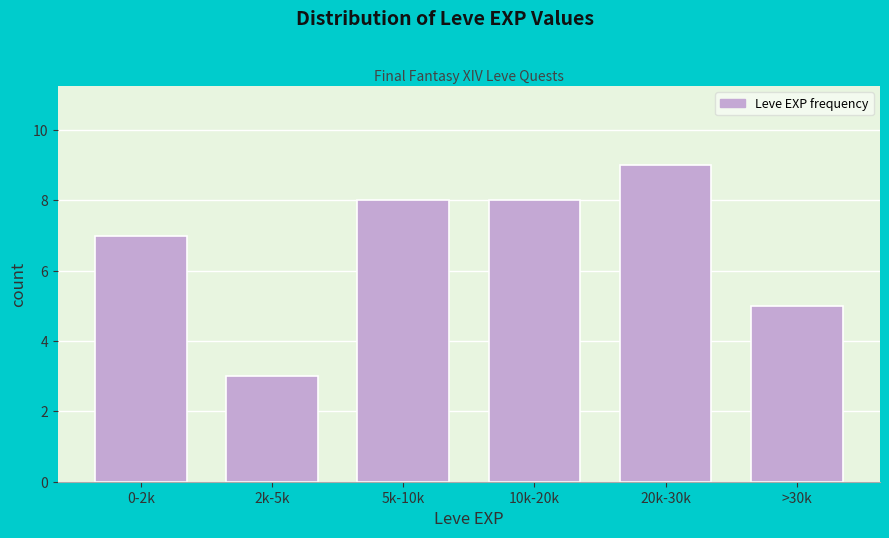

Reading left to right, list all the values displayed in this chart.

7	3	8	8	9	5